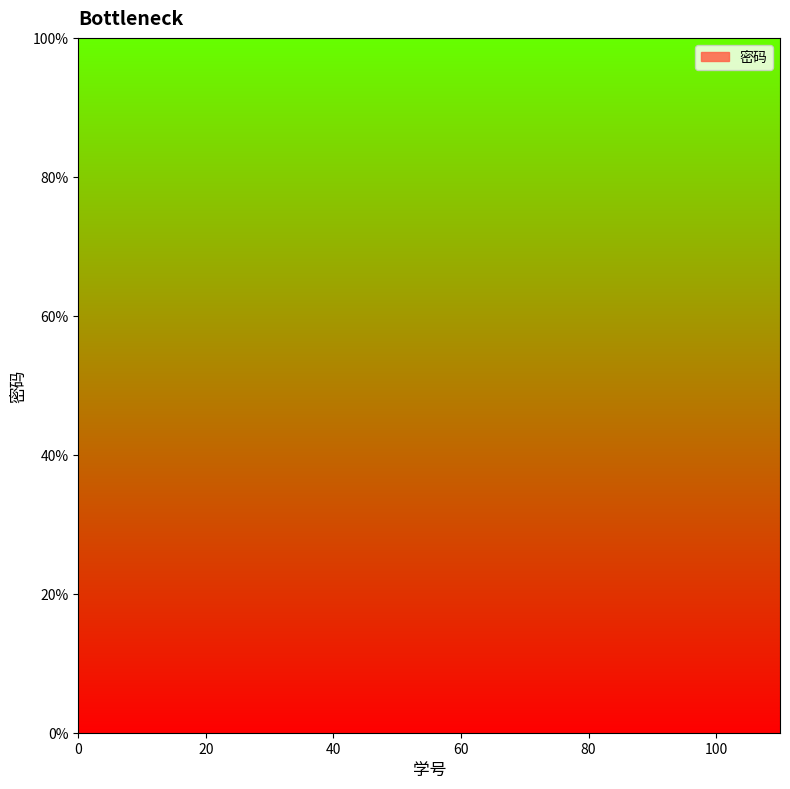

Does the chart display data point markers on the line(s)?

No